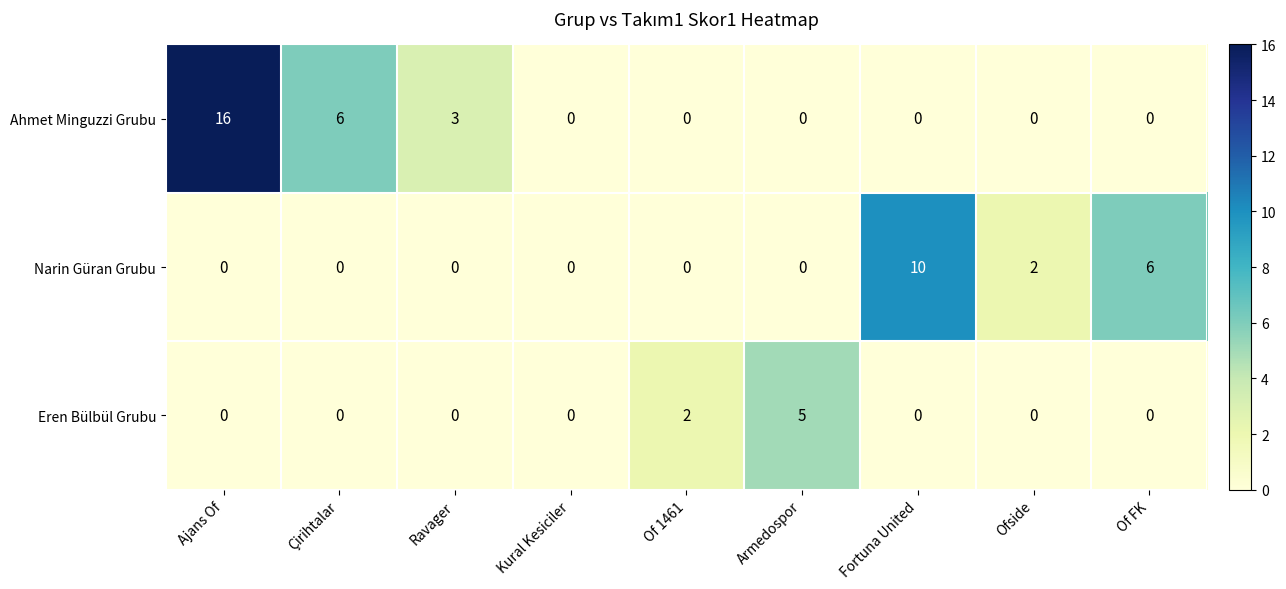

List the series in order of their overall mean, highest first.

Ahmet Minguzzi Grubu, Narin Güran Grubu, Eren Bülbül Grubu